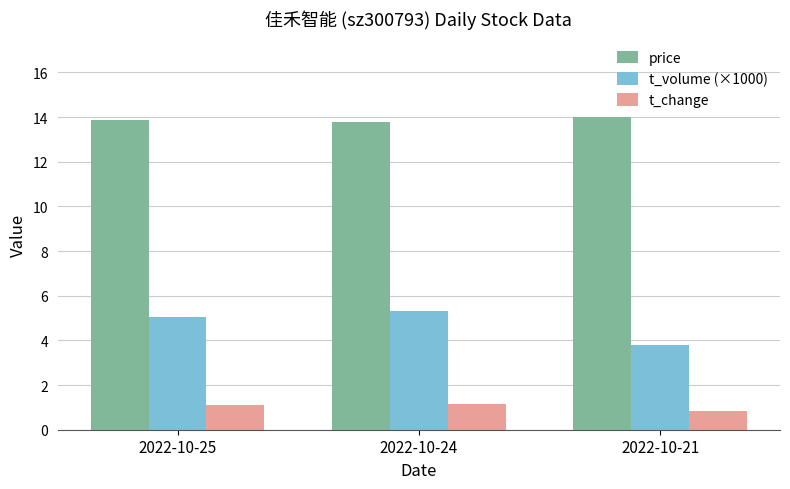

What is the total value across all series at 2022-10-21?

18.6